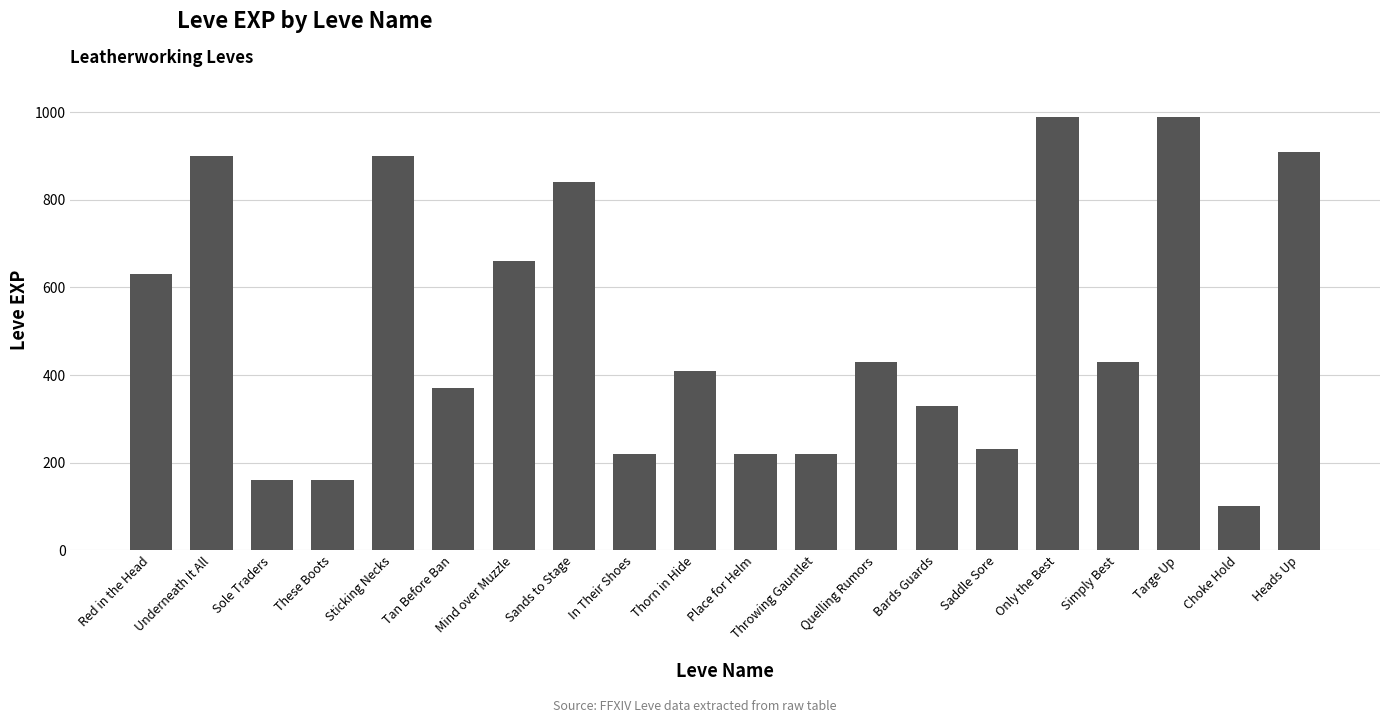

What is the difference between the values at In Their Shoes and Saddle Sore?

10